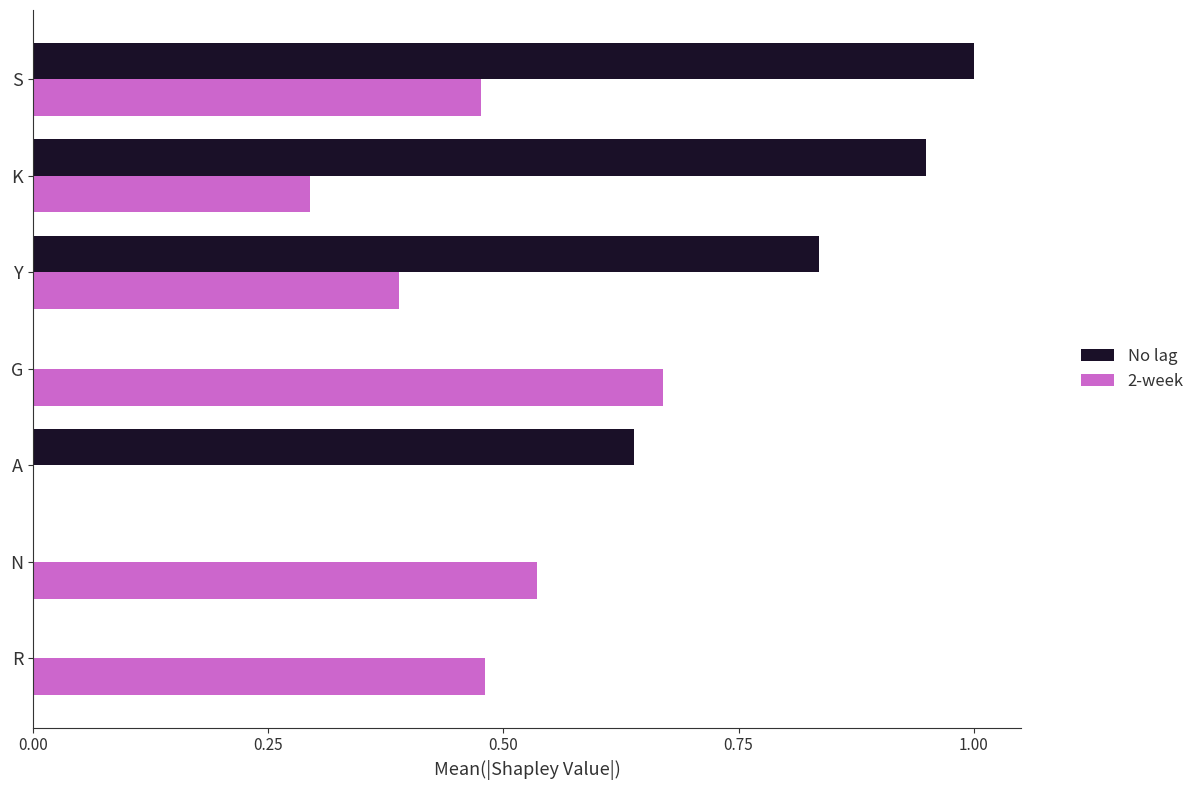

What is the maximum value shown in the chart?

1.0